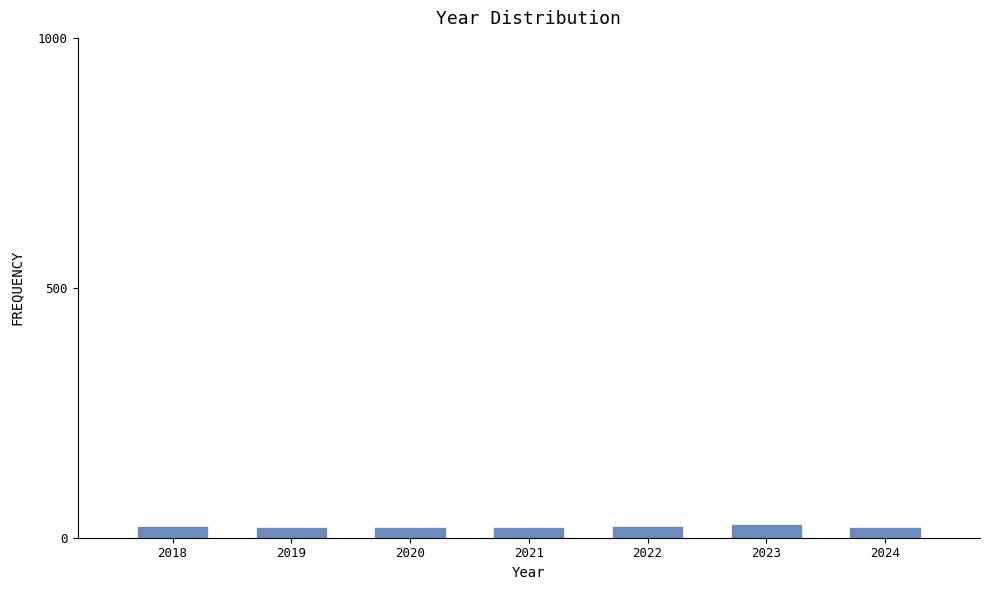

What is the maximum value shown in the chart?

27